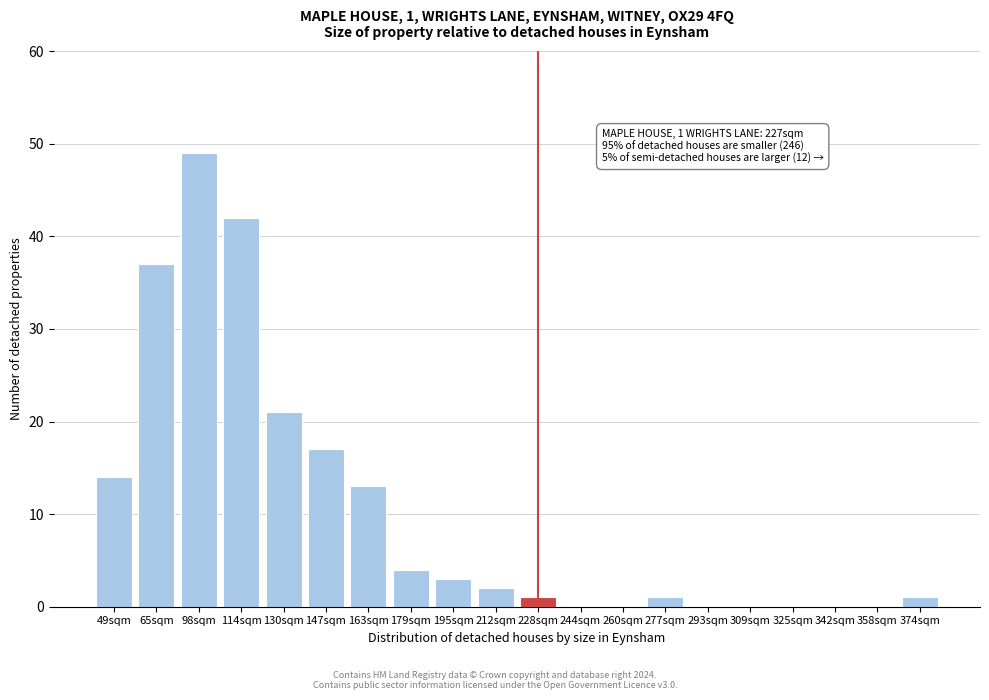

At which category does the chart reach its peak across all series?

98sqm